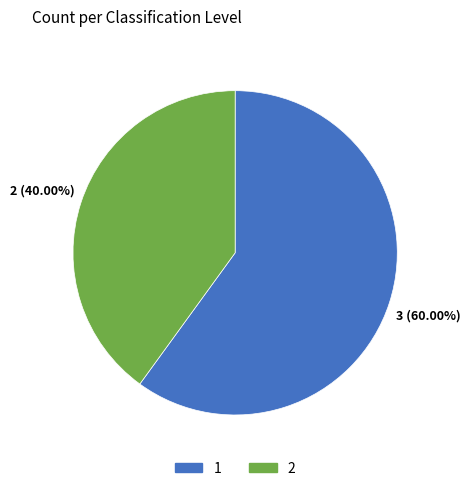

Does any single category account for the majority?

Yes